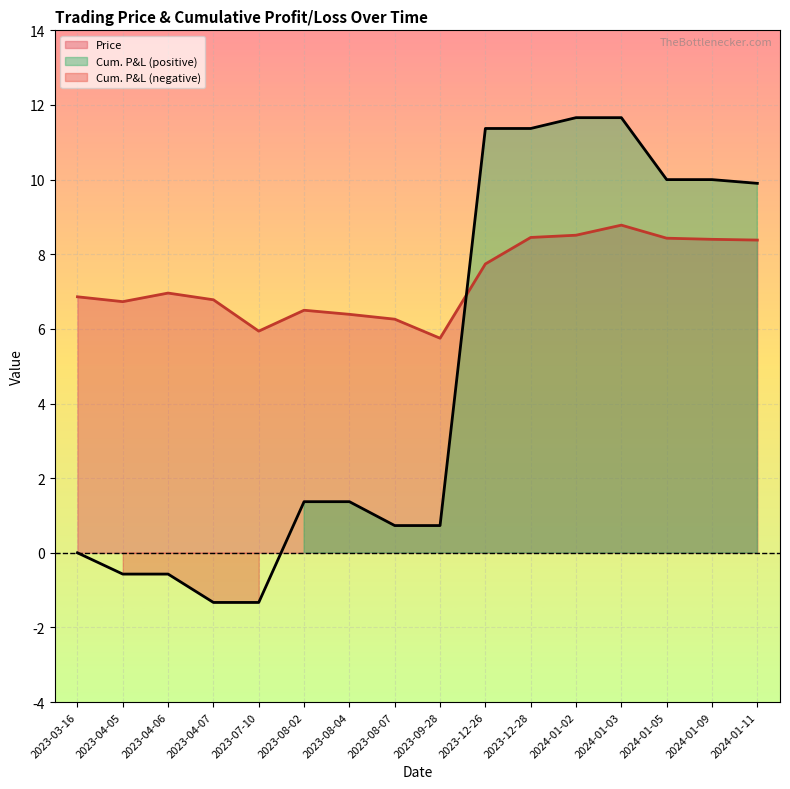

What is the label of the 11th point from the left?

2023-12-28